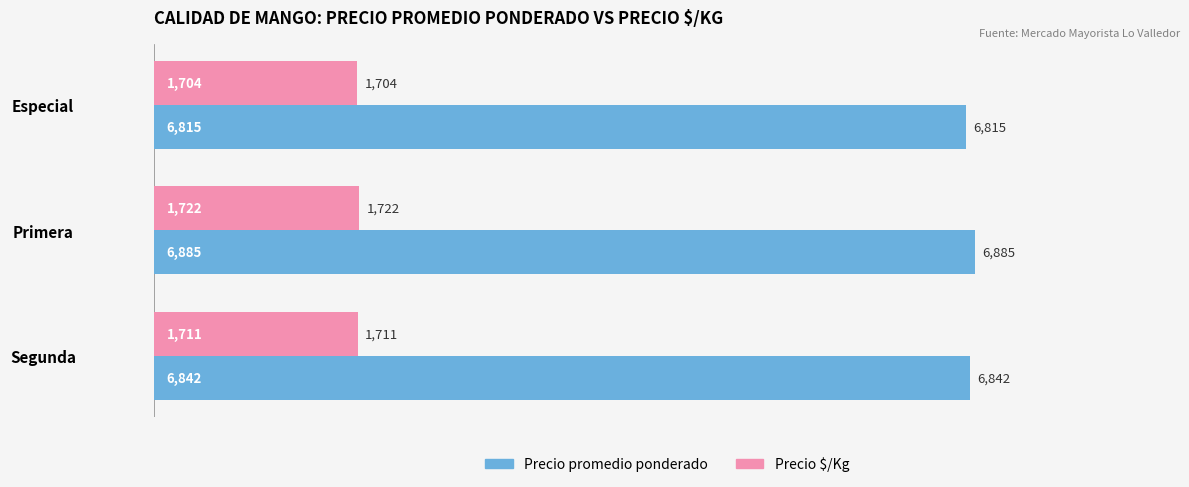

What is the difference between the maximum and minimum values in the Precio promedio ponderado series?

70